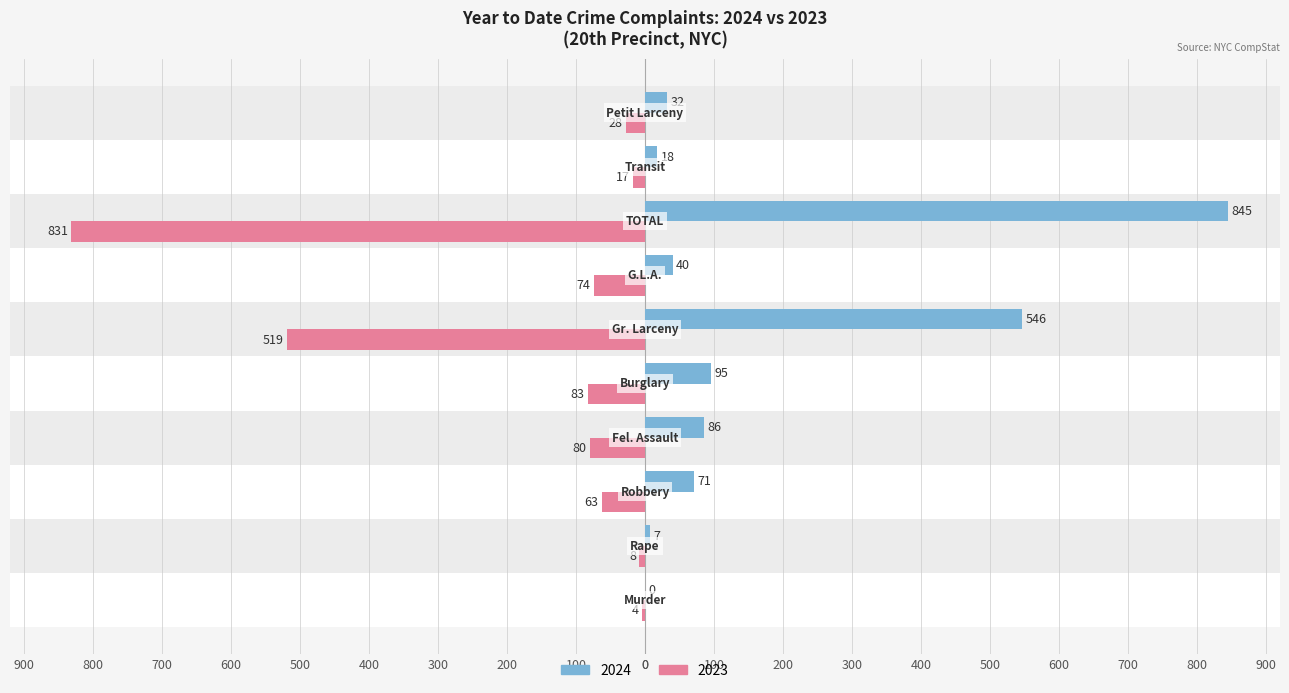

At which label does 2023 reach its minimum?

TOTAL